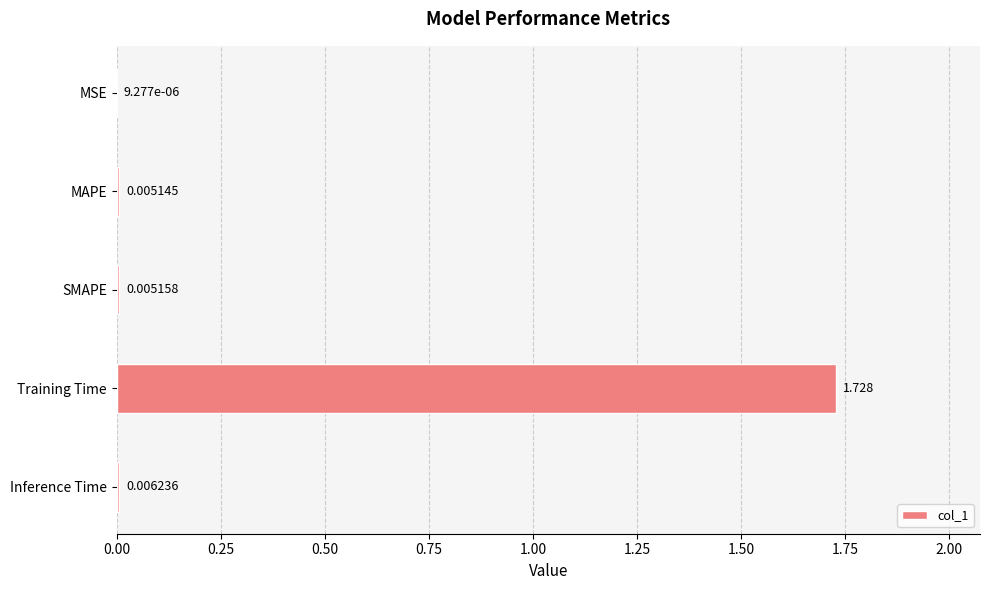

Which has a higher value, Training Time or MSE?

Training Time